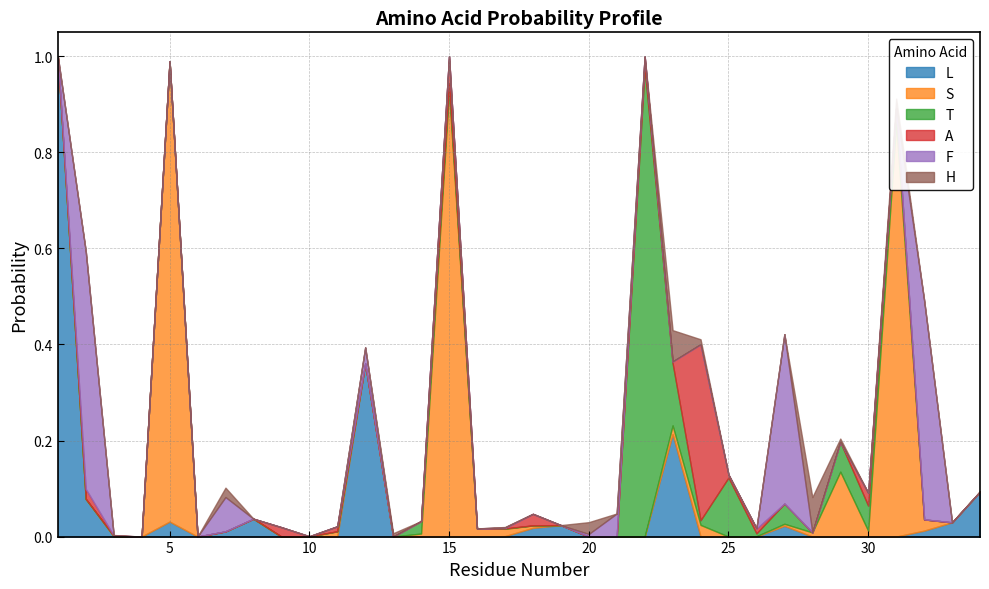

What are all the series names shown in the legend?

L, S, T, A, F, H